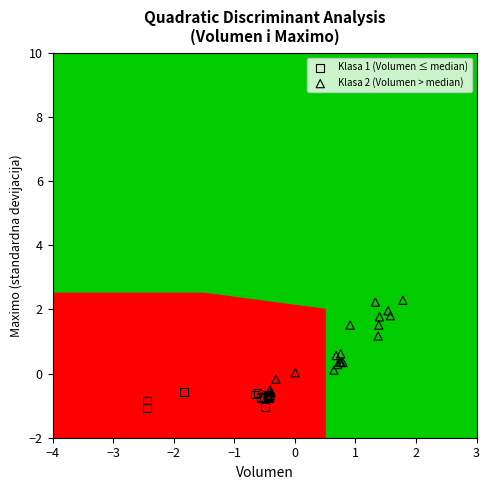

Which series has the widest spread of Y values?

Klasa 2 (Volumen > median)